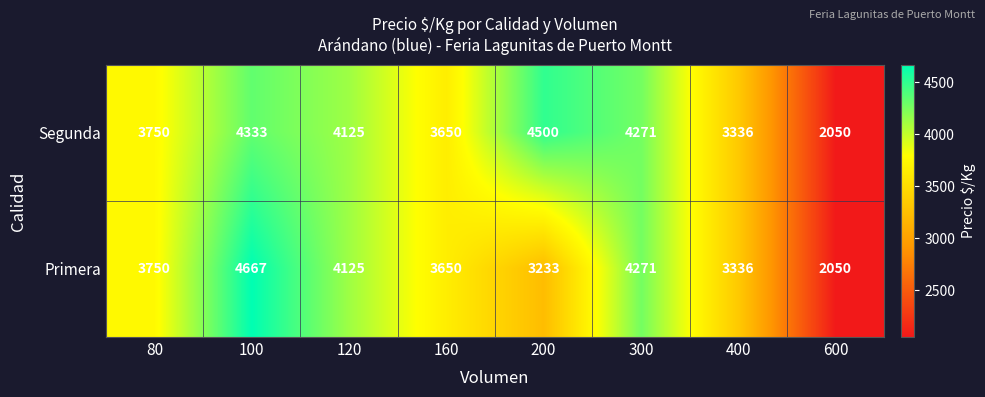

Which series has the largest total across all categories?

Segunda